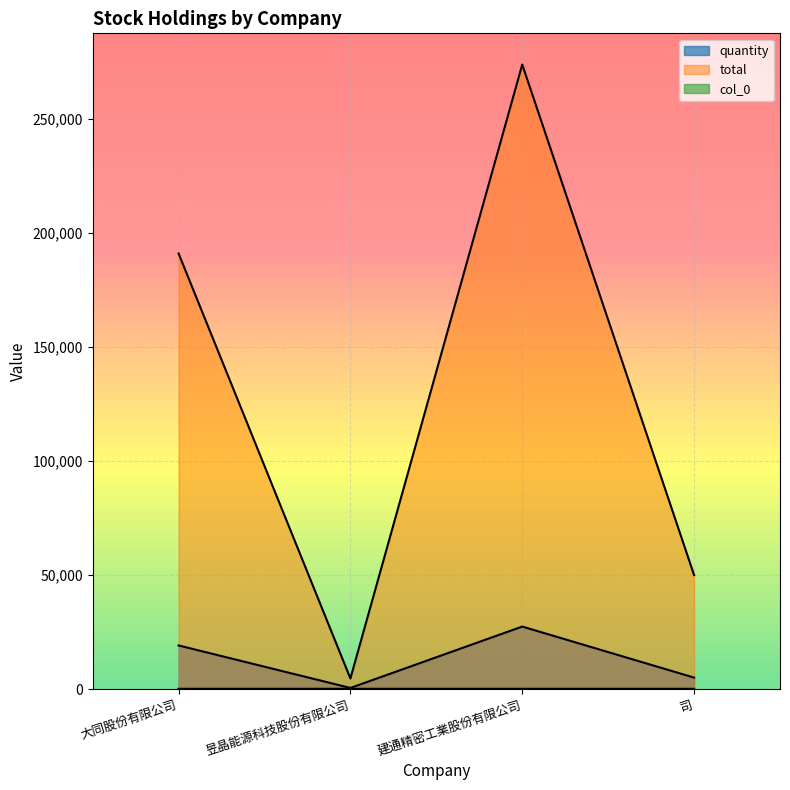

Reading right to left, what are all the values shown in this chart?

quantity: 5000	27399	461	19110
total: 50000	273990	4610	191100
col_0: 94	91	90	89